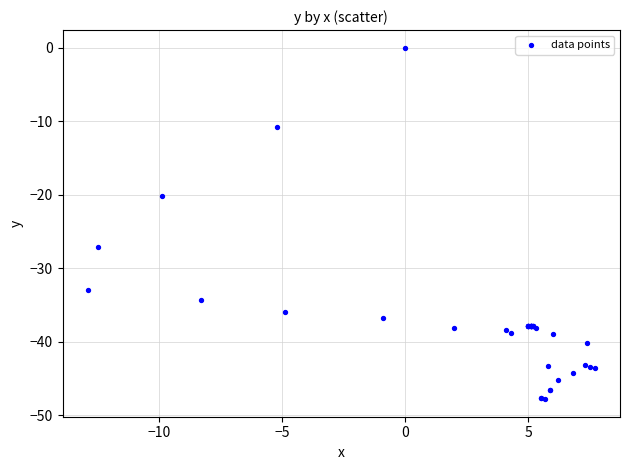

What Y value in the scatter plot is closest to -23?

-20.2